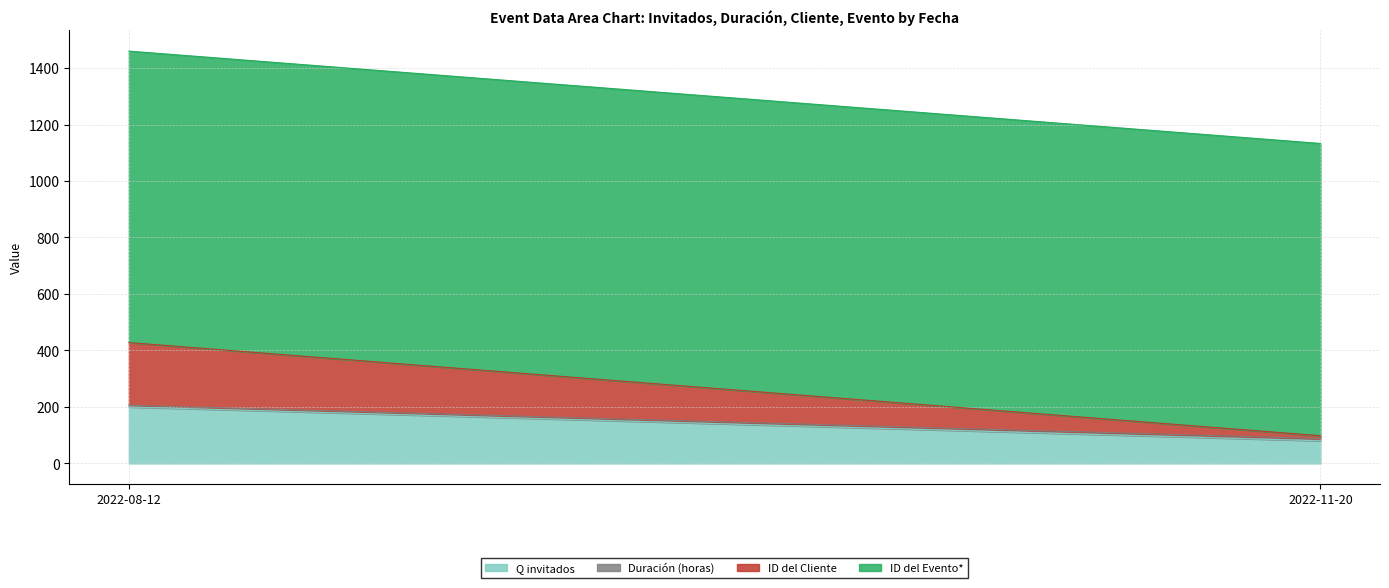

Rank the categories by ID del Evento* value from highest to lowest.

2022-11-20, 2022-08-12